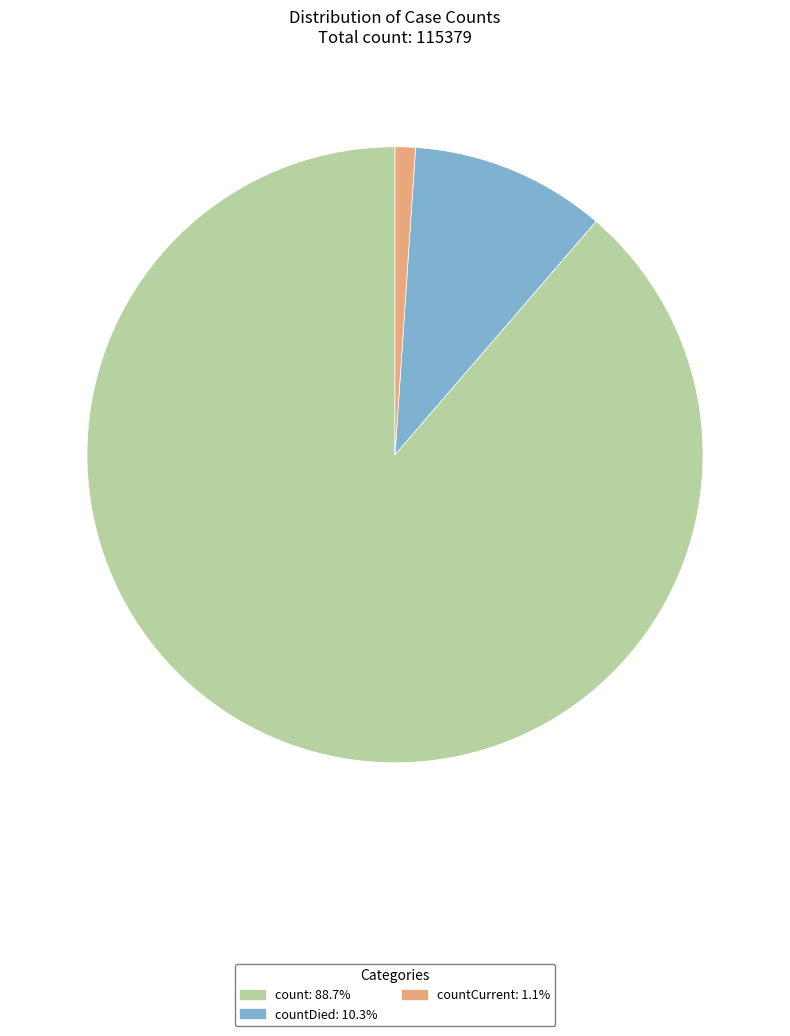

Does any single category account for the majority?

Yes